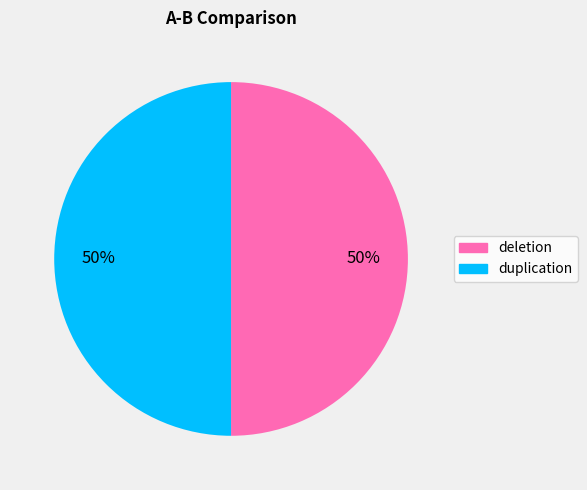

Combined, do duplication and deletion account for over 50%?

Yes